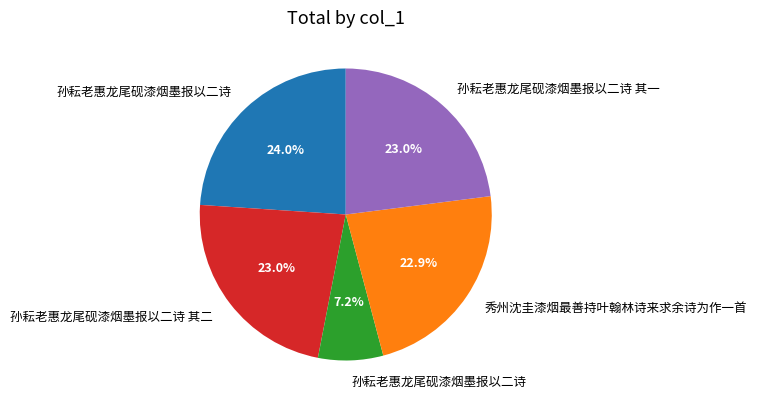

Is there any slice that represents more than half of the pie?

No